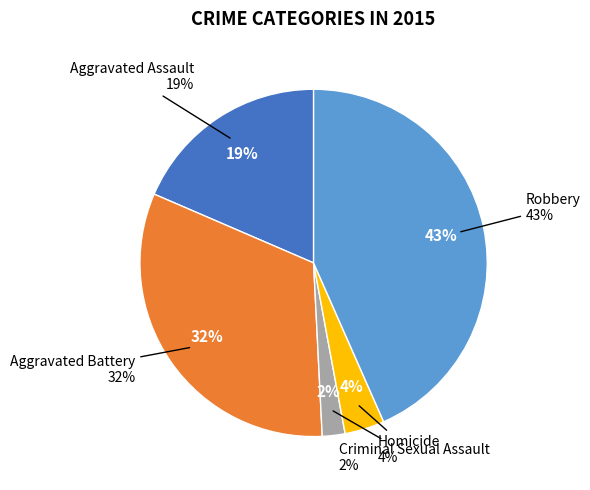

Count the number of slices in the pie.

5